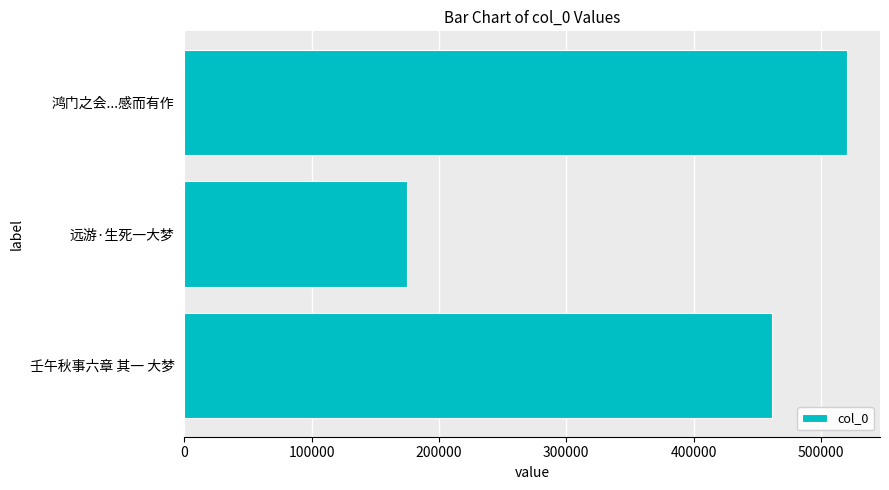

How many values are below 461793?

1